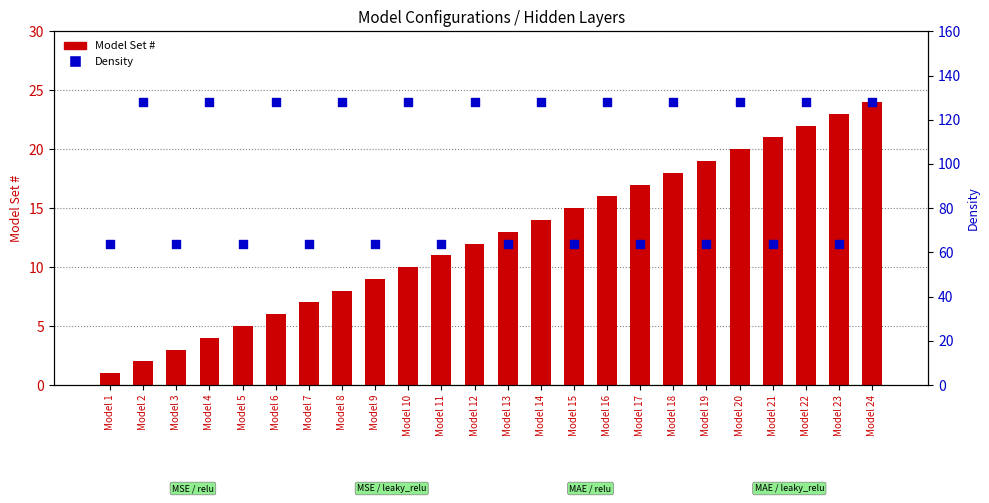

Which series has the largest total across all categories?

Density